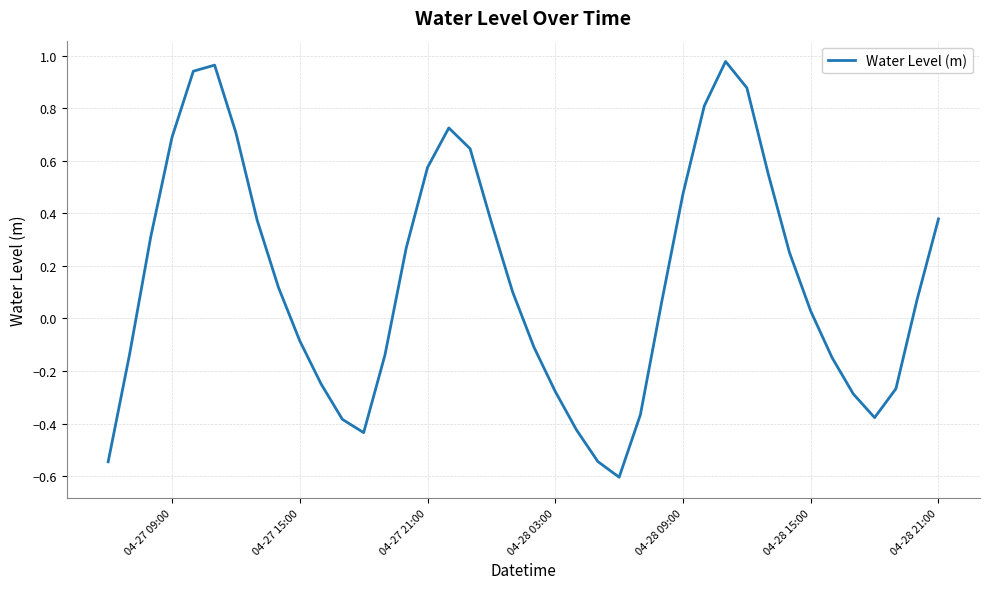

Where is the data nearest to the value 0?

04-28 15:00